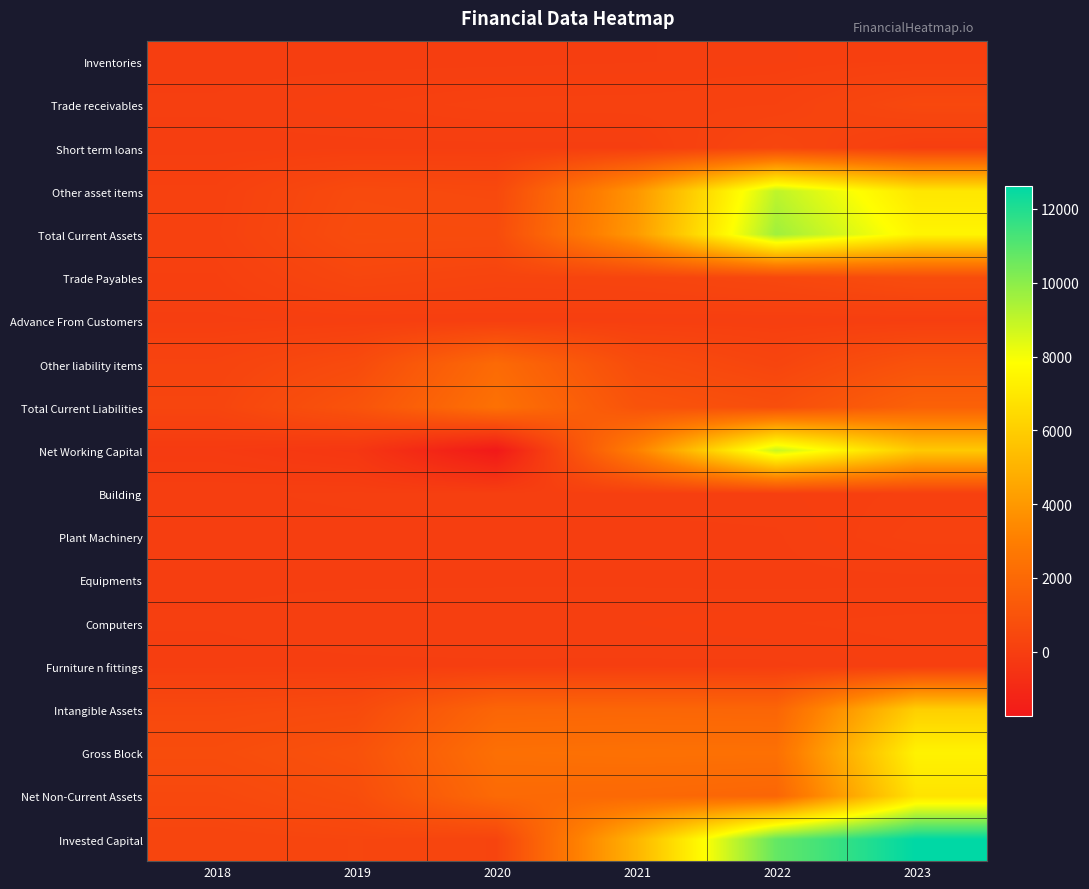

Which series has the largest range (max minus min)?

Invested Capital